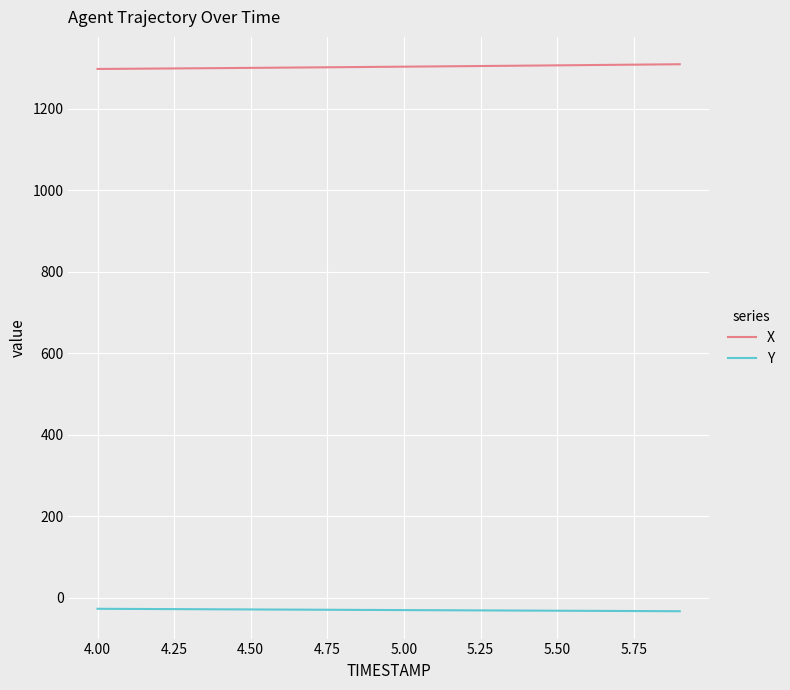

What are all the series names shown in the legend?

X, Y